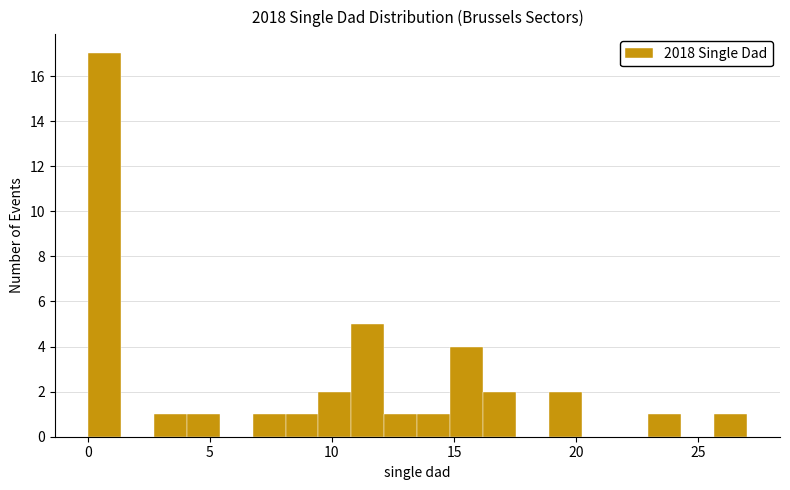

Read against the x-axis, roughly where is the centre of the tallest bar?

0.5